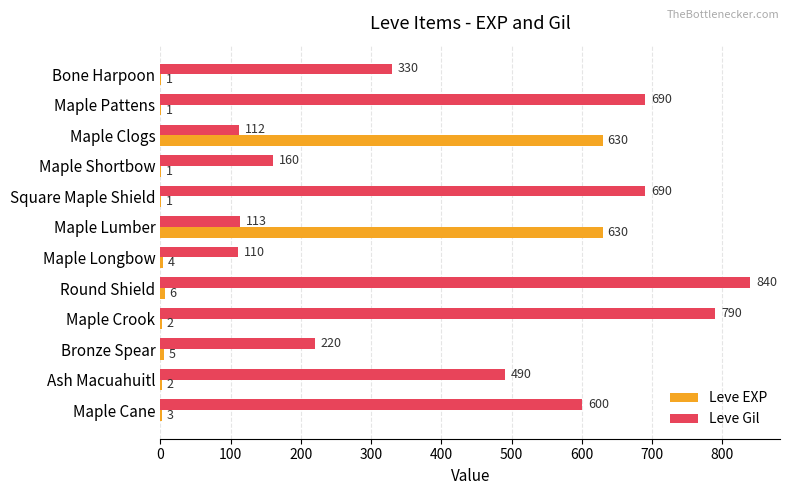

What is the sum of all Leve Gil values?

5145